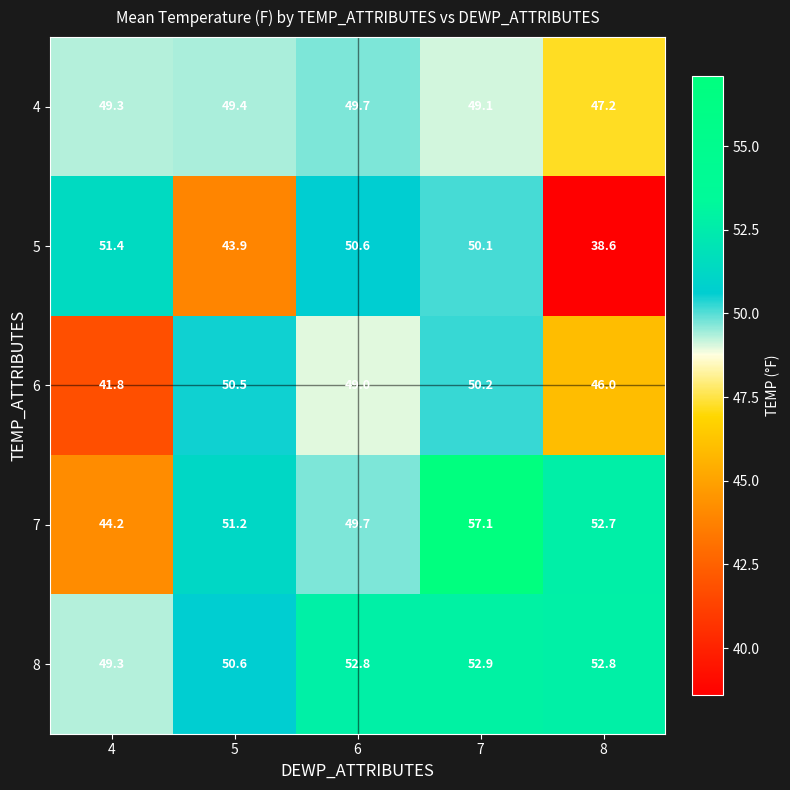

Which category has the highest value across all series?

7